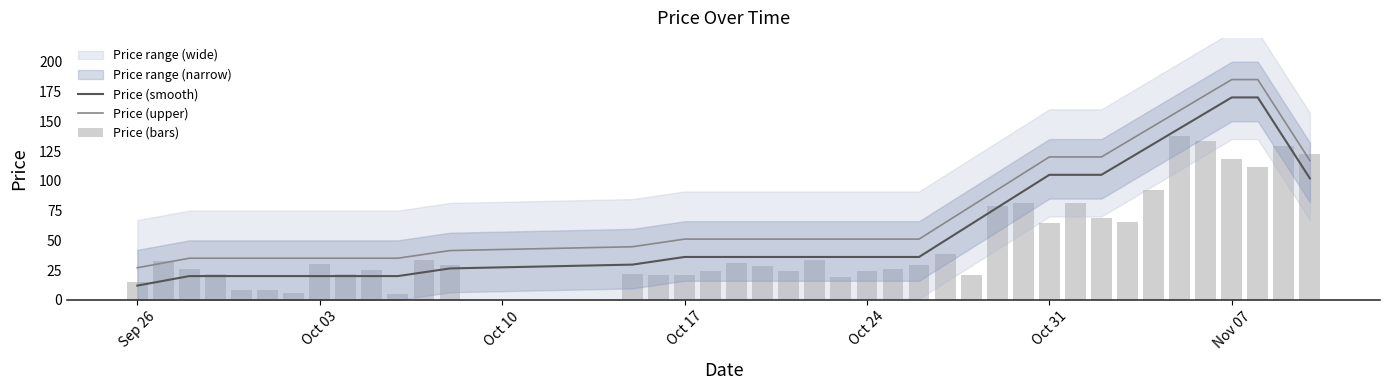

Count the number of categories in the chart.

40